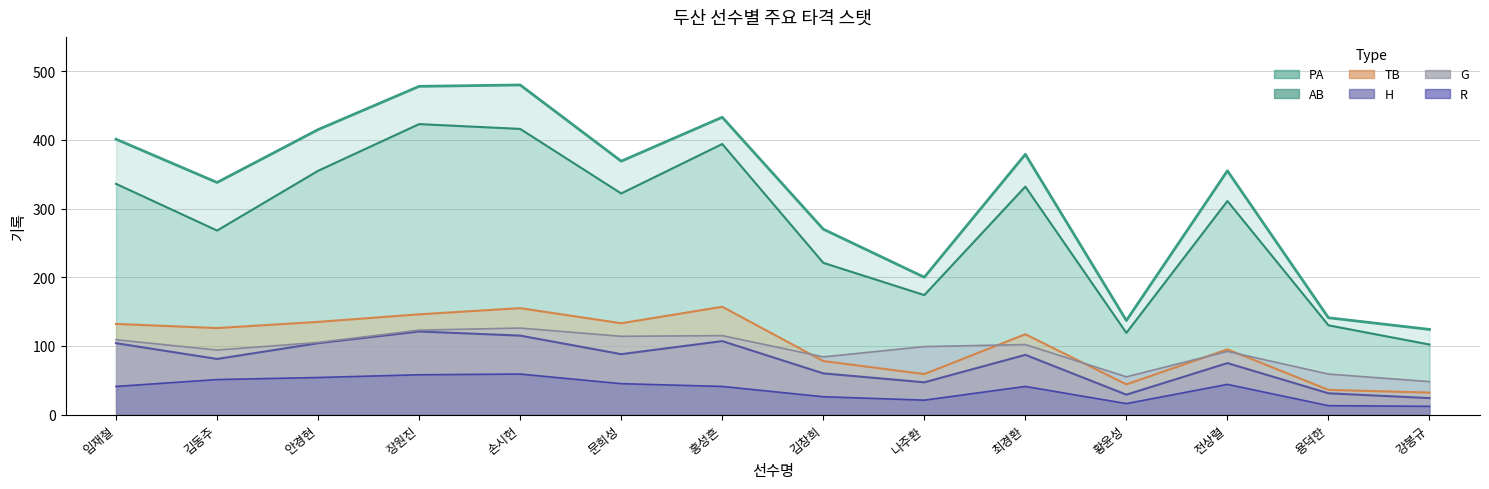

What is the value of the PA point at the 14th from the left?

124